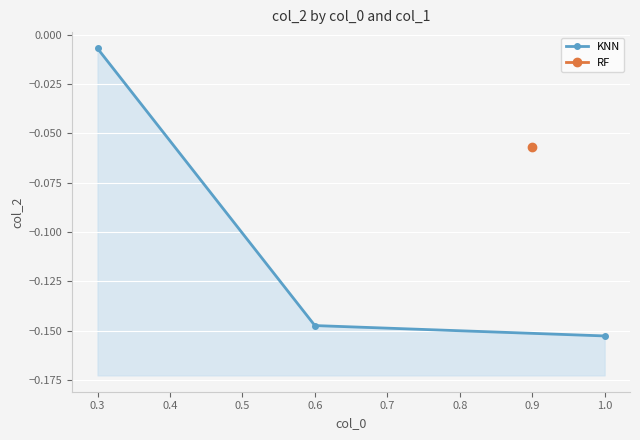

What is the average value?

-0.1